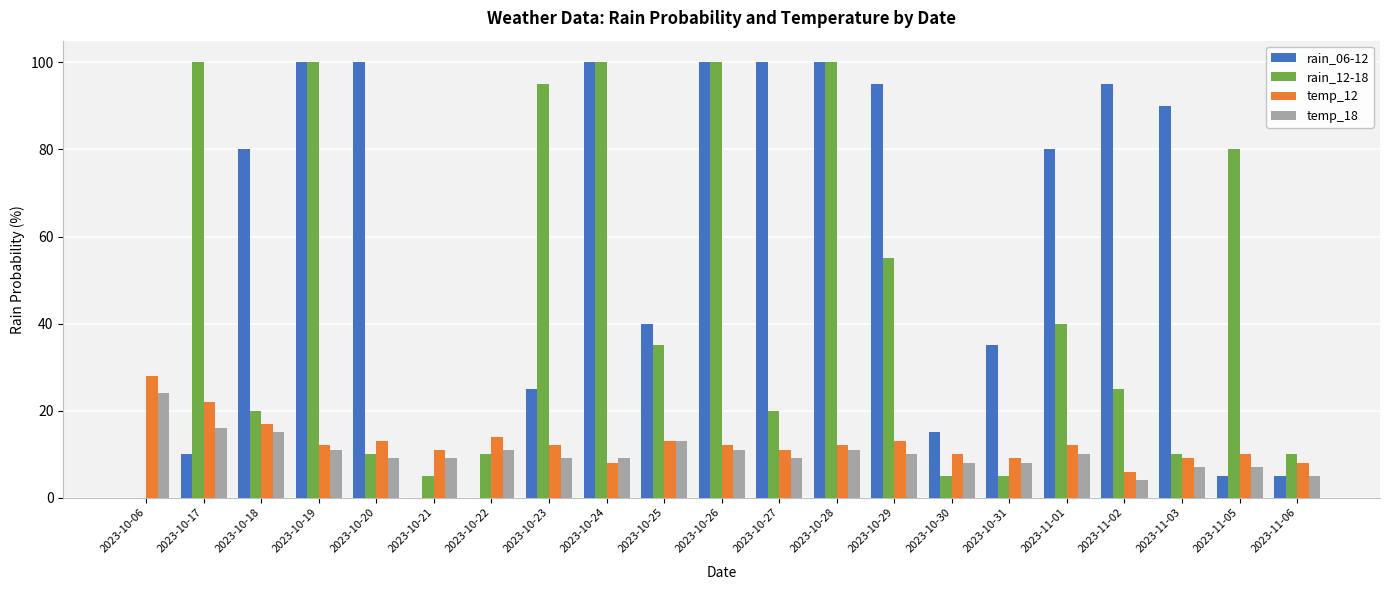

How many distinct data groups are displayed?

4